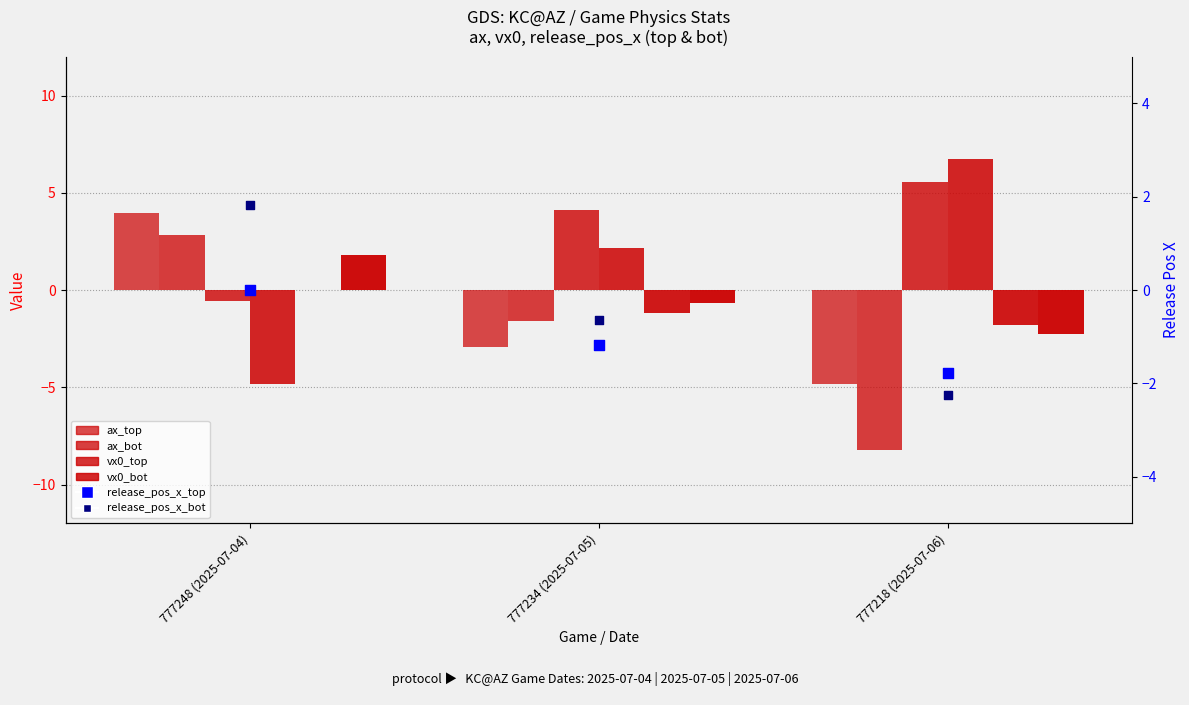

At which category is the sum across all series the highest?

777248 (2025-07-04)